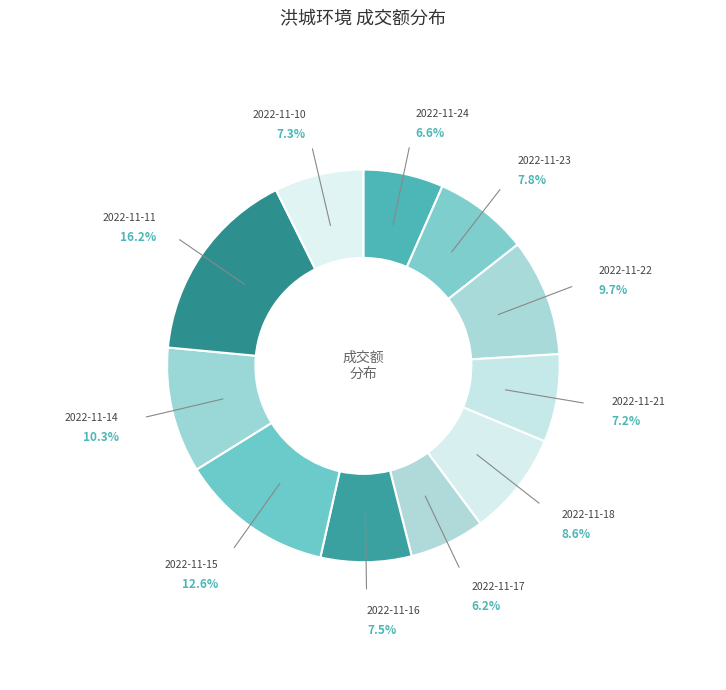

To the nearest percent, what is the average slice percentage?

9%